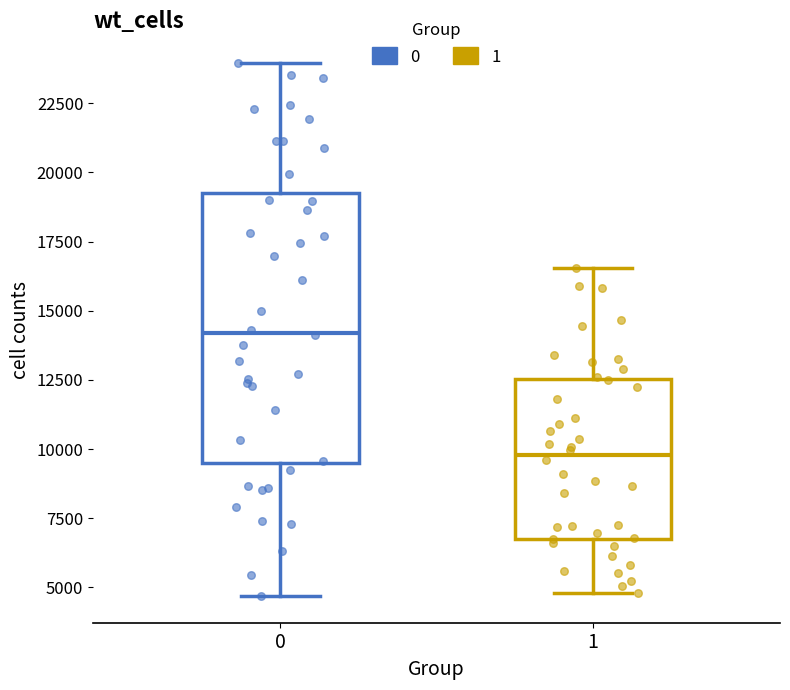

Reading left to right, read every box against the y-axis: the position of its median line, the range the box covers, and the ends of its whiskers. The values are not printed on the chart, so give them approximately, as read against the axis.

0: median 14000, box 9500 to 19000, whiskers 4500 to 24000
1: median 10000, box 7000 to 12500, whiskers 5000 to 16500